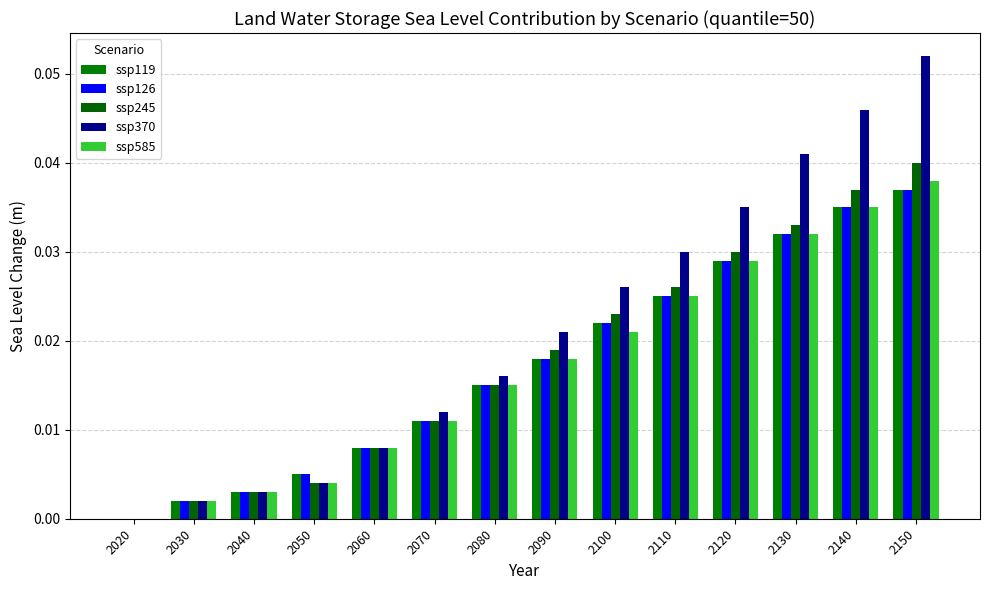

Which has a higher value, 2070 or 2020?

2070